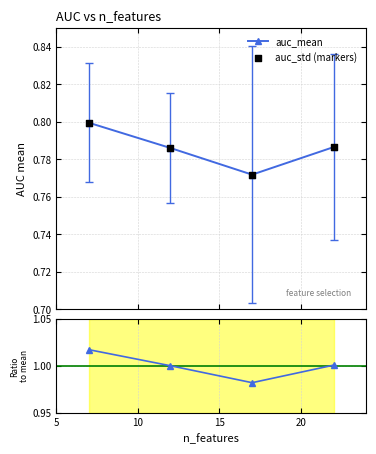

Which series has the largest total across all categories?

ratio to mean